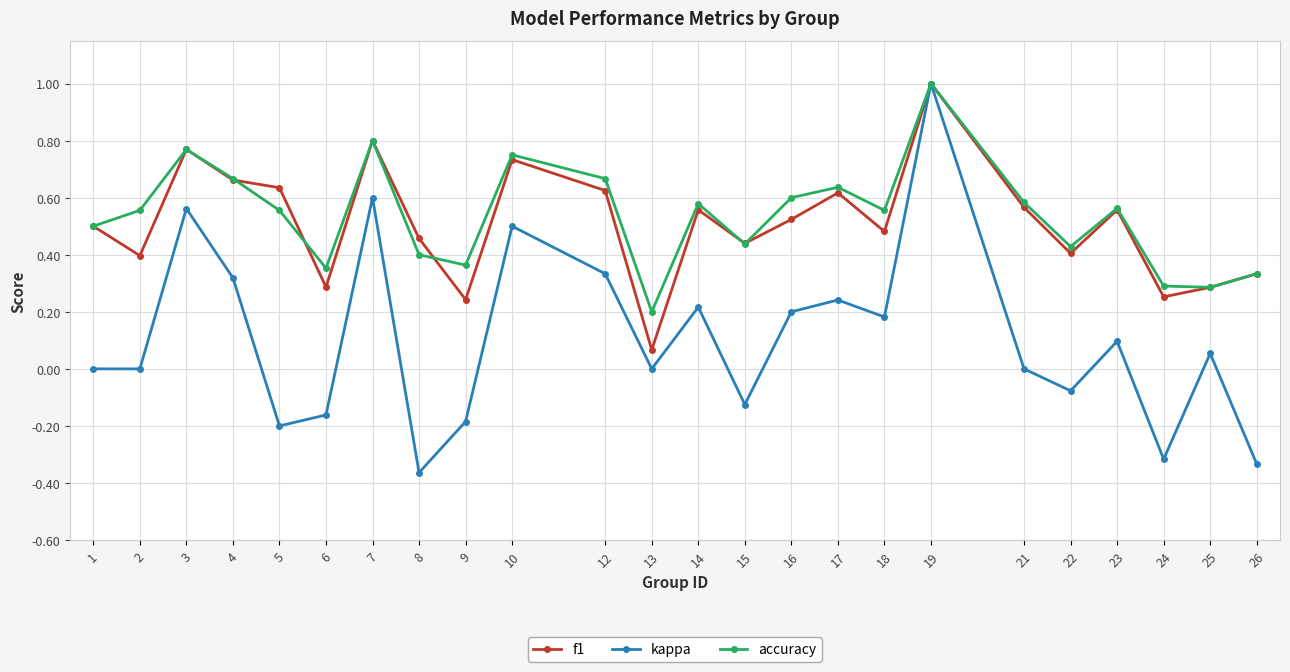

The kappa series shows 0.6 at 7. True or false?

True